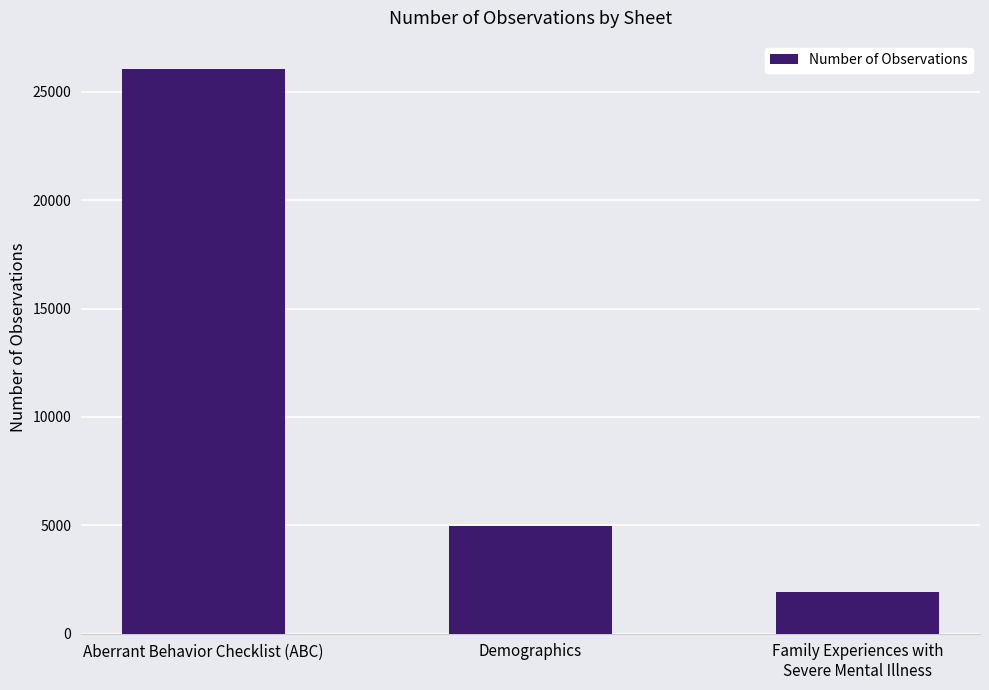

What is the value of the 3rd bar from the left?

1940